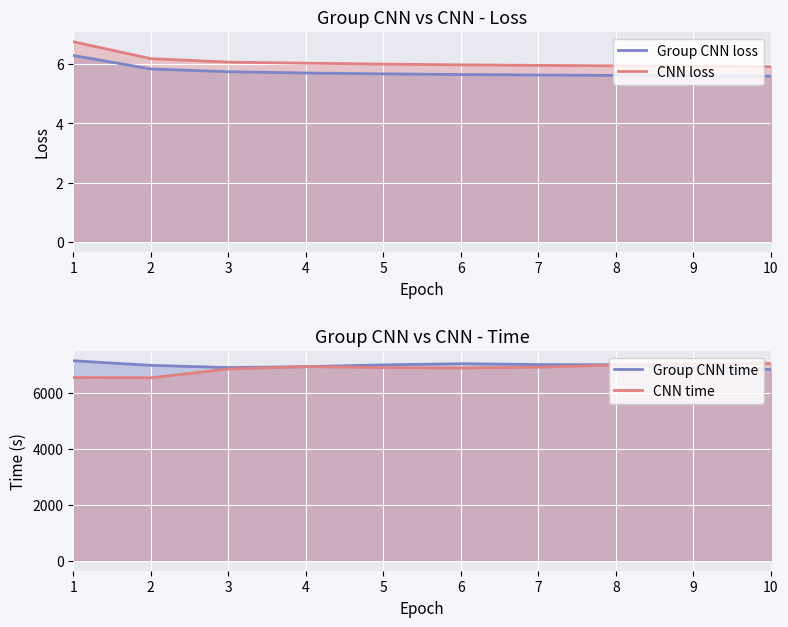

What is the average value of the Group CNN loss series?

5.7